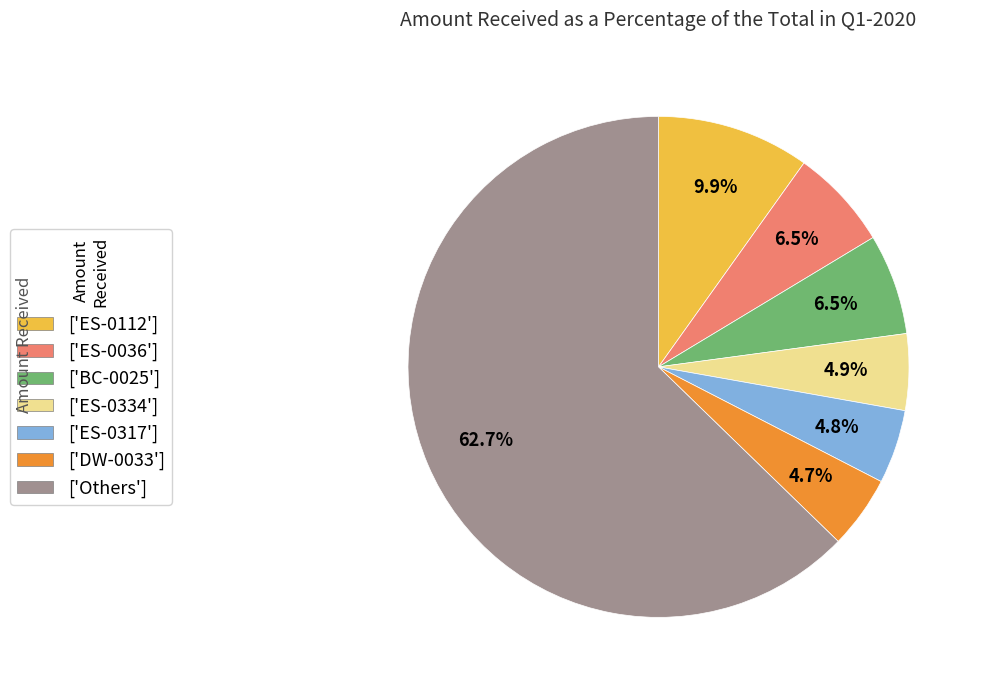

Which category has the biggest portion of the pie?

['Others']